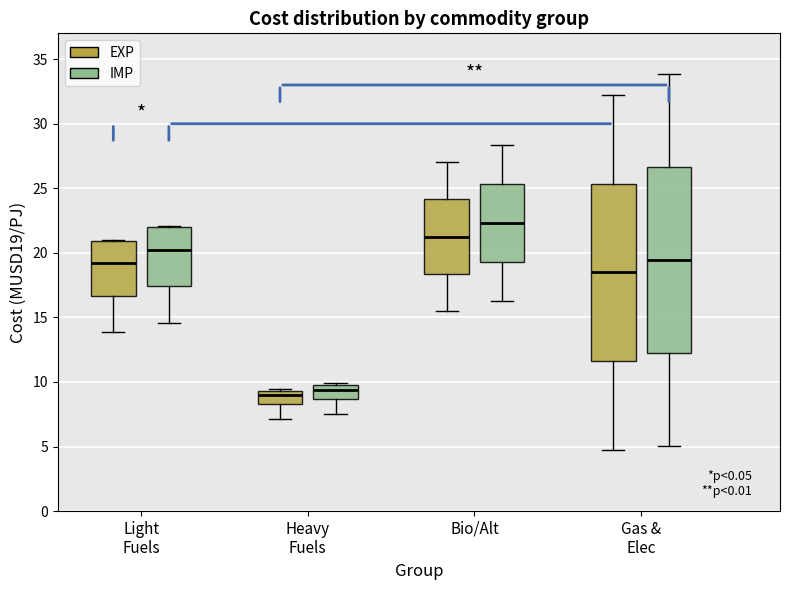

Reading left to right, transcribe this box plot: for each box, give where its median line is, the range the box spans, and where its two whiskers end, as read against the y-axis. The values are not printed on the chart, so give them approximately, as read against the axis.

Light Fuels (EXP): median 19.0, box 16.5 to 21.0, whiskers 14.0 to 21.0
Light Fuels (IMP): median 20.0, box 17.5 to 22.0, whiskers 14.5 to 22.0
Heavy Fuels (EXP): median 9.0, box 8.5 to 9.5, whiskers 7.0 to 9.5
Heavy Fuels (IMP): median 9.5, box 8.5 to 10.0, whiskers 7.5 to 10.0
Bio/Alt (EXP): median 21.5, box 18.5 to 24.0, whiskers 15.5 to 27.0
Bio/Alt (IMP): median 22.5, box 19.5 to 25.5, whiskers 16.5 to 28.5
Gas & Elec (EXP): median 18.5, box 11.5 to 25.5, whiskers 5.0 to 32.0
Gas & Elec (IMP): median 19.5, box 12.0 to 26.5, whiskers 5.0 to 34.0